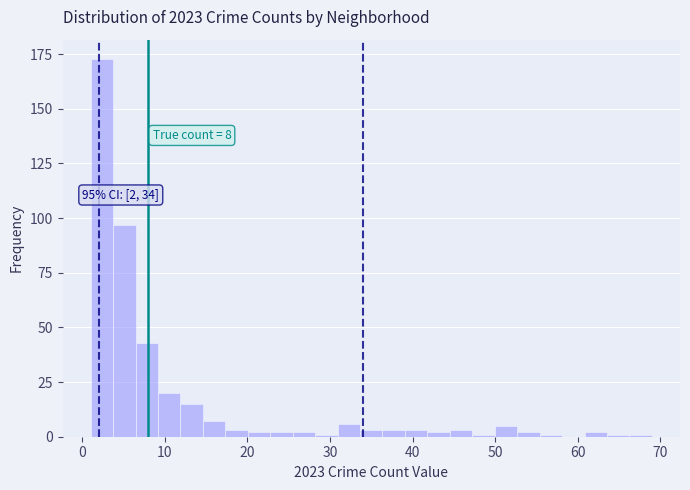

Around what value on the x-axis is the tallest bar? Give the approximate position of its centre, as read against the axis.

2